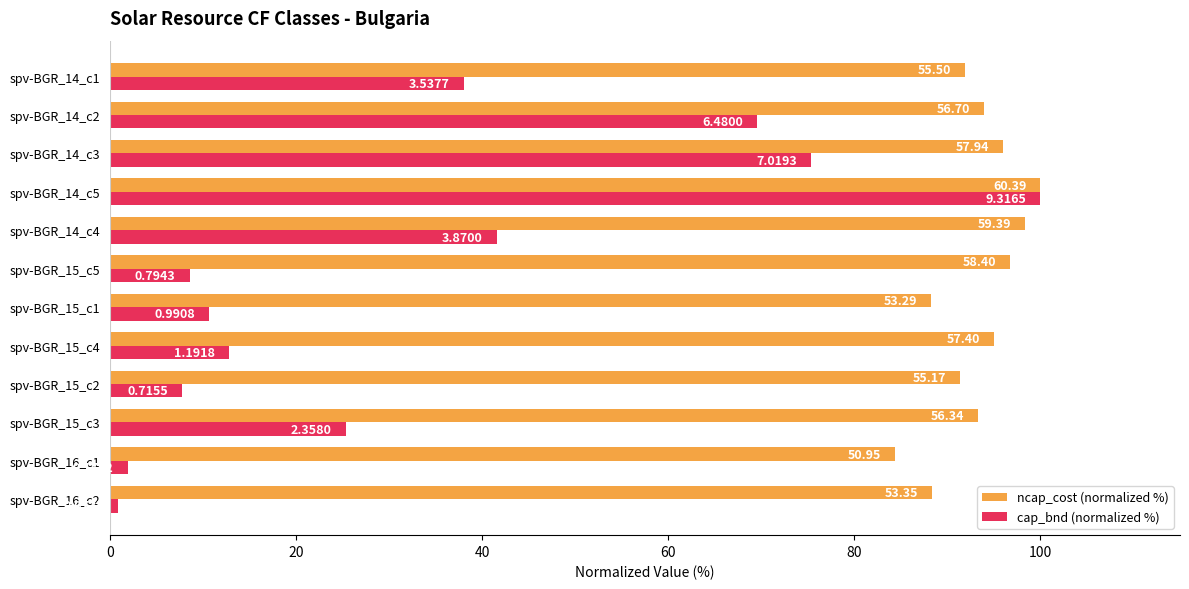

Rank the series by their maximum value, from highest to lowest.

ncap_cost (normalized %), cap_bnd (normalized %)